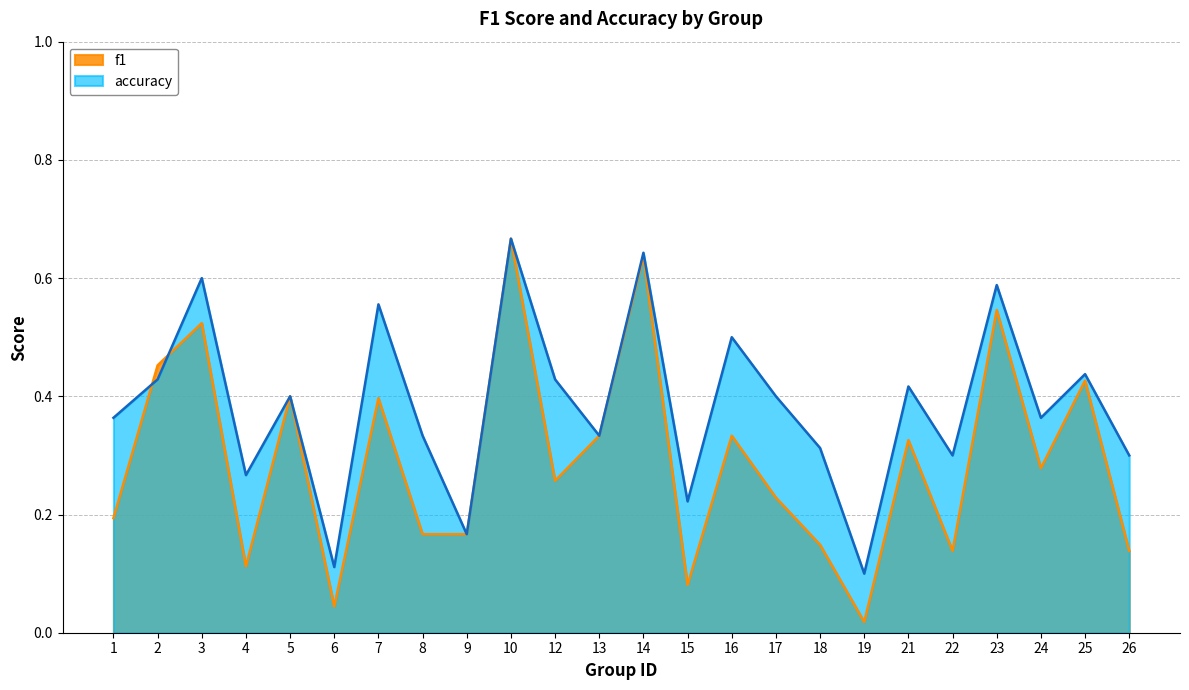

Reading right to left, what are all the values shown in this chart?

f1: 26=0.1	25=0.4	24=0.3	23=0.5	22=0.1	21=0.3	19=0.0	18=0.1	17=0.2	16=0.3	15=0.1	14=0.6	13=0.3	12=0.3	10=0.7	9=0.2	8=0.2	7=0.4	6=0.0	5=0.4	4=0.1	3=0.5	2=0.5	1=0.2
accuracy: 26=0.3	25=0.4	24=0.4	23=0.6	22=0.3	21=0.4	19=0.1	18=0.3	17=0.4	16=0.5	15=0.2	14=0.6	13=0.3	12=0.4	10=0.7	9=0.2	8=0.3	7=0.6	6=0.1	5=0.4	4=0.3	3=0.6	2=0.4	1=0.4